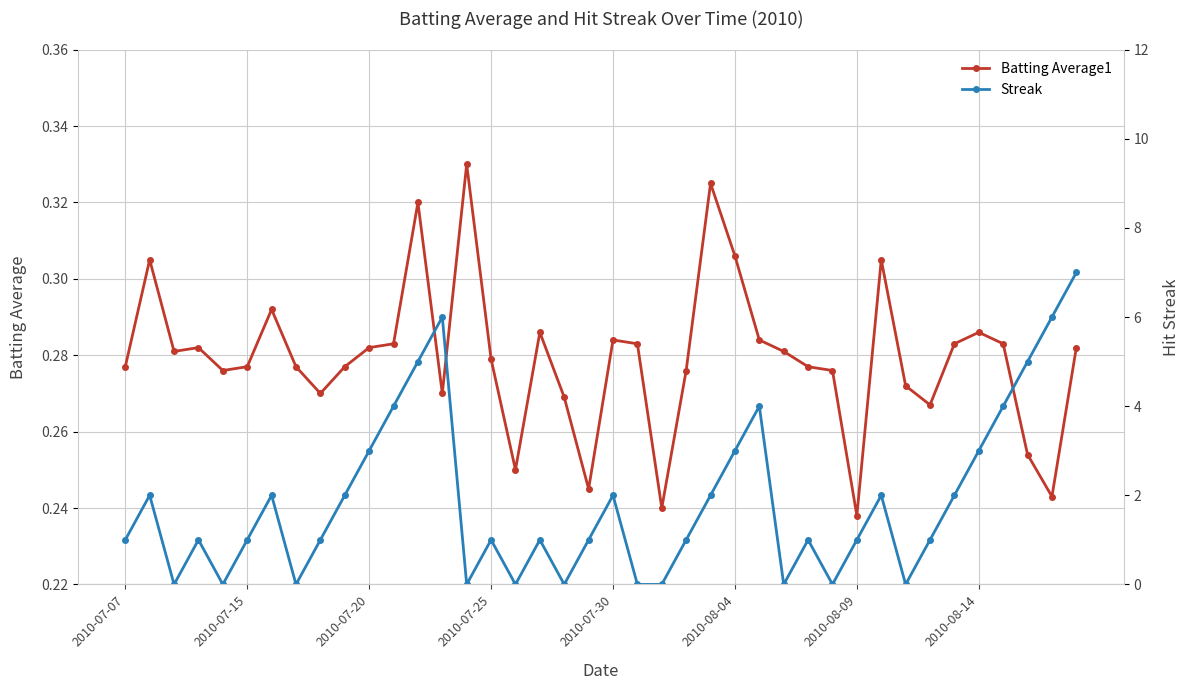

True or false: Batting Average1 has a value of 0.1 at 11.

False